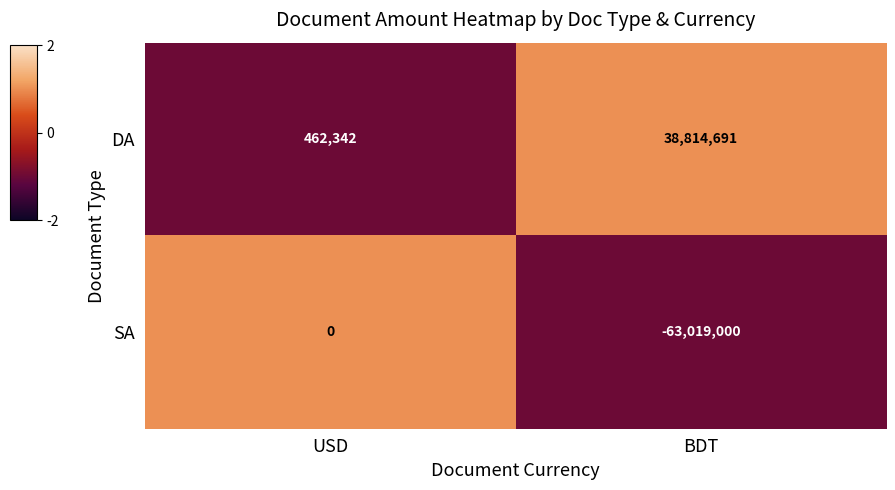

How many negative values does the SA series have?

1